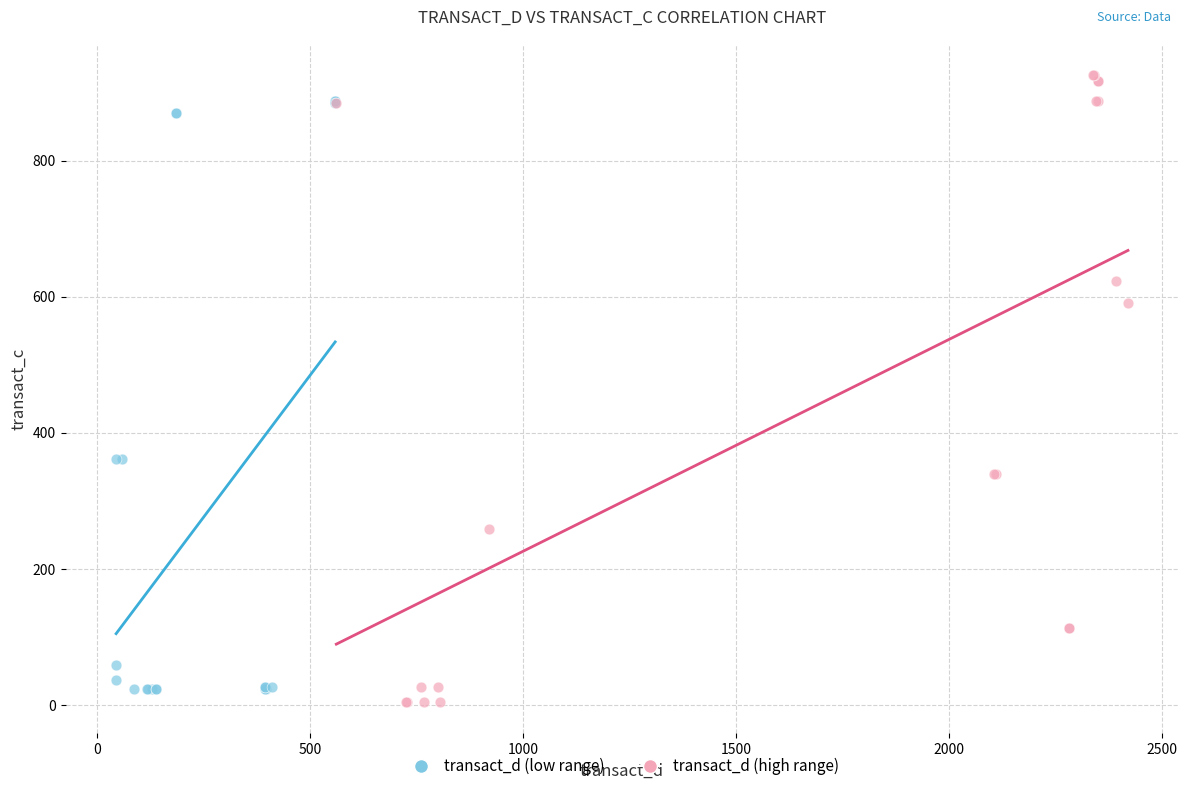

Which series has the largest Y range (max minus min)?

transact_d (high range)